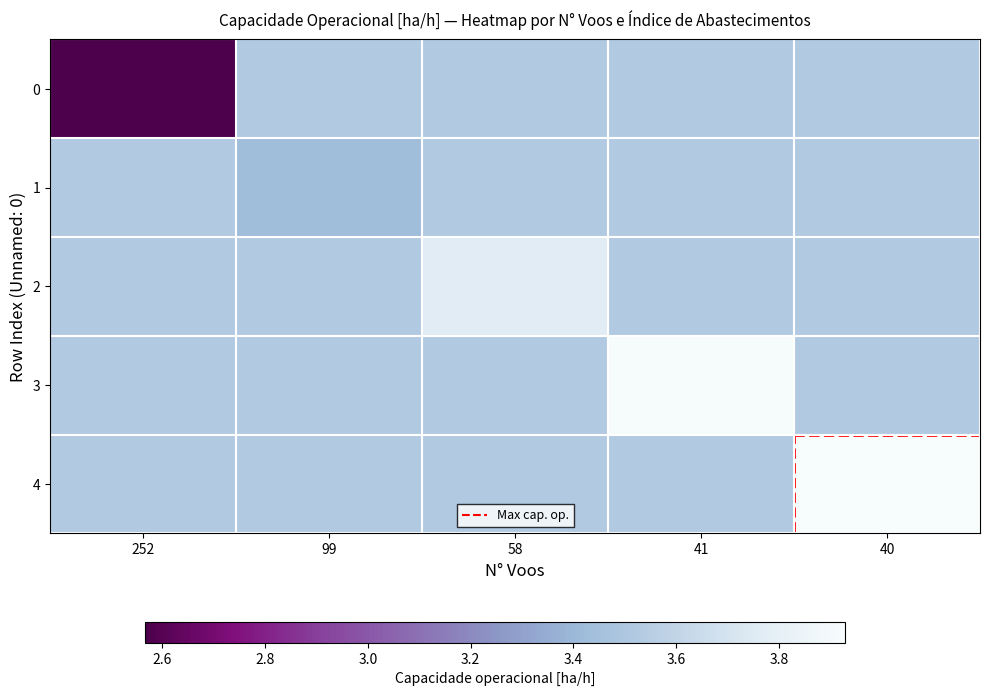

Reading left to right, transcribe all the data shown in this chart.

0: 252=2.6	99=3.5	58=3.5	41=3.5	40=3.5
1: 252=3.5	99=3.4	58=3.5	41=3.5	40=3.5
2: 252=3.5	99=3.5	58=3.8	41=3.5	40=3.5
3: 252=3.5	99=3.5	58=3.5	41=3.9	40=3.5
4: 252=3.5	99=3.5	58=3.5	41=3.5	40=3.9